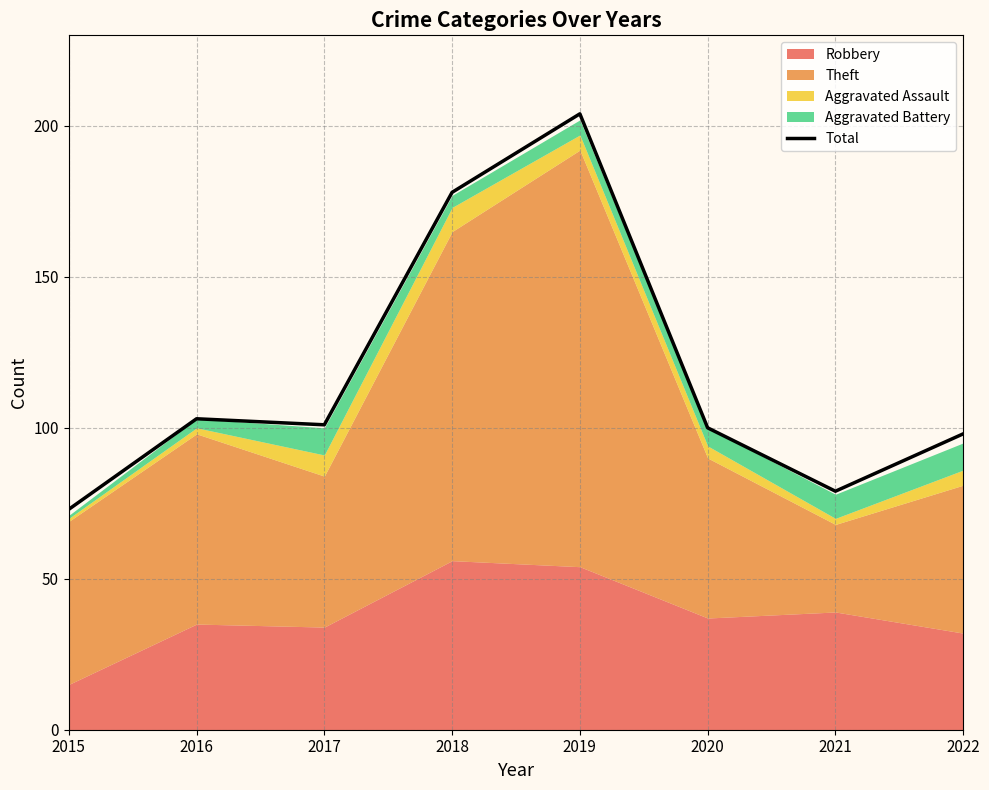

Between 2015 and 2022, which is larger?

2022